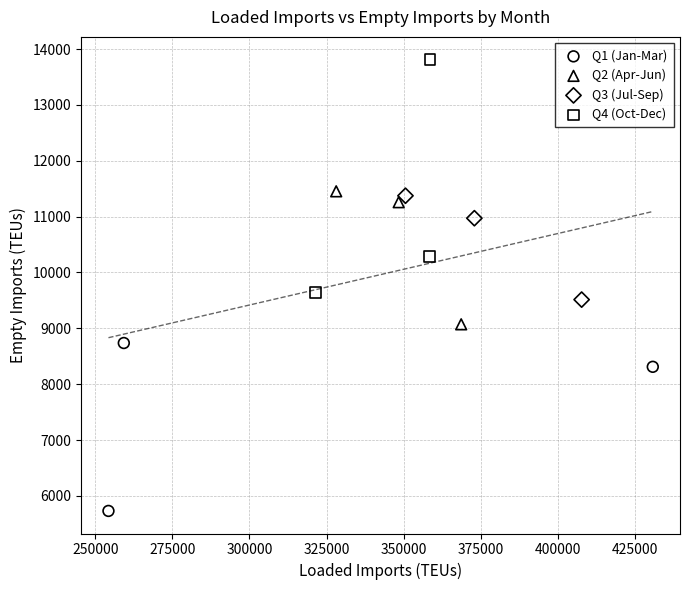

Which series contains the lowest Y value?

Q1 (Jan-Mar)